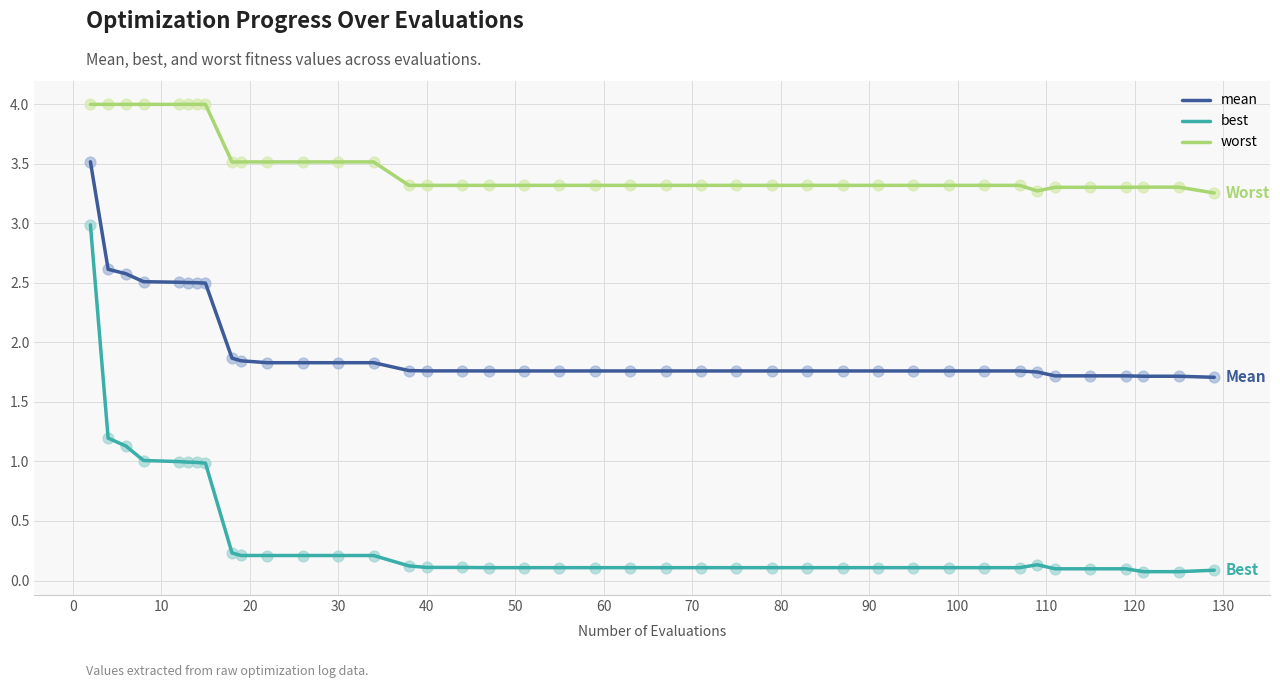

What are all the series names shown in the legend?

mean, best, worst